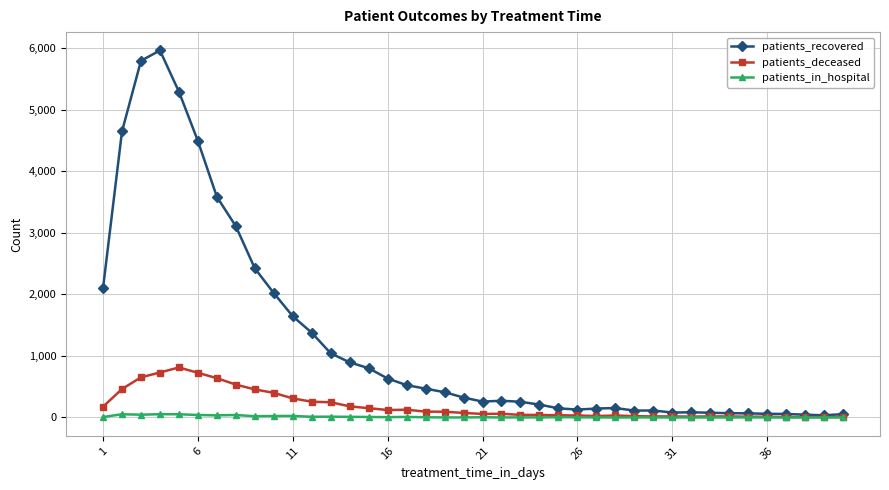

Rank the series by their maximum value, from highest to lowest.

patients_recovered, patients_deceased, patients_in_hospital